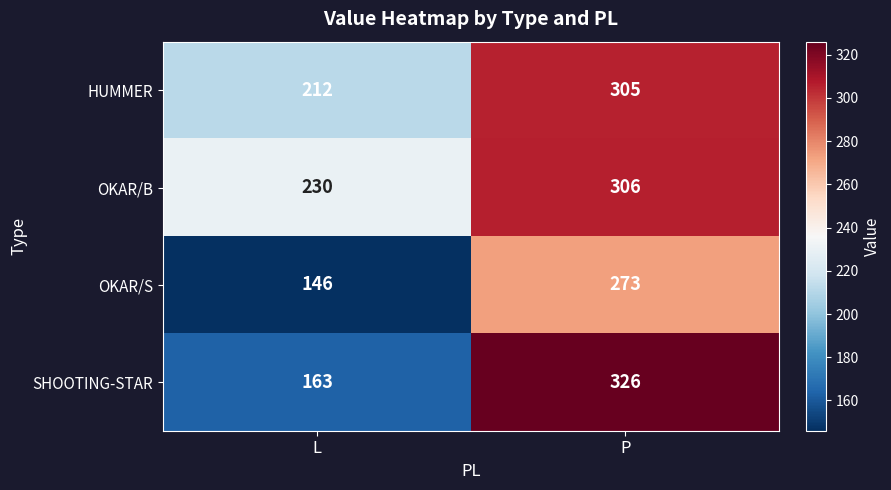

Rank the series at L from highest to lowest value.

OKAR/B, HUMMER, SHOOTING-STAR, OKAR/S